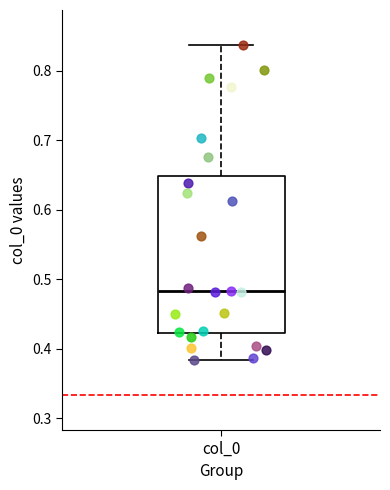

Transcribe this box plot: give where the median line is, the range the box spans, and where the two whiskers end, as read against the y-axis. The values are not printed on the chart, so give them approximately, as read against the axis.

median 0.48, box 0.42 to 0.65, whiskers 0.38 to 0.84